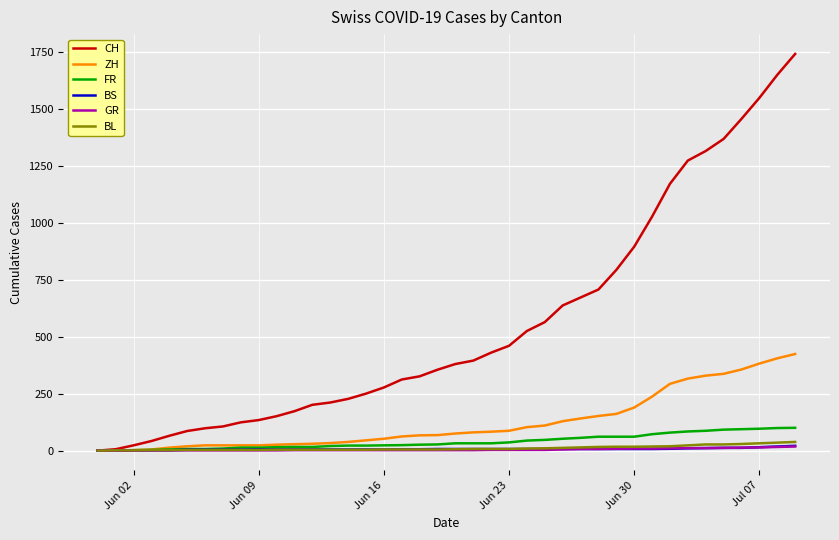

Which series has the largest range (max minus min)?

CH